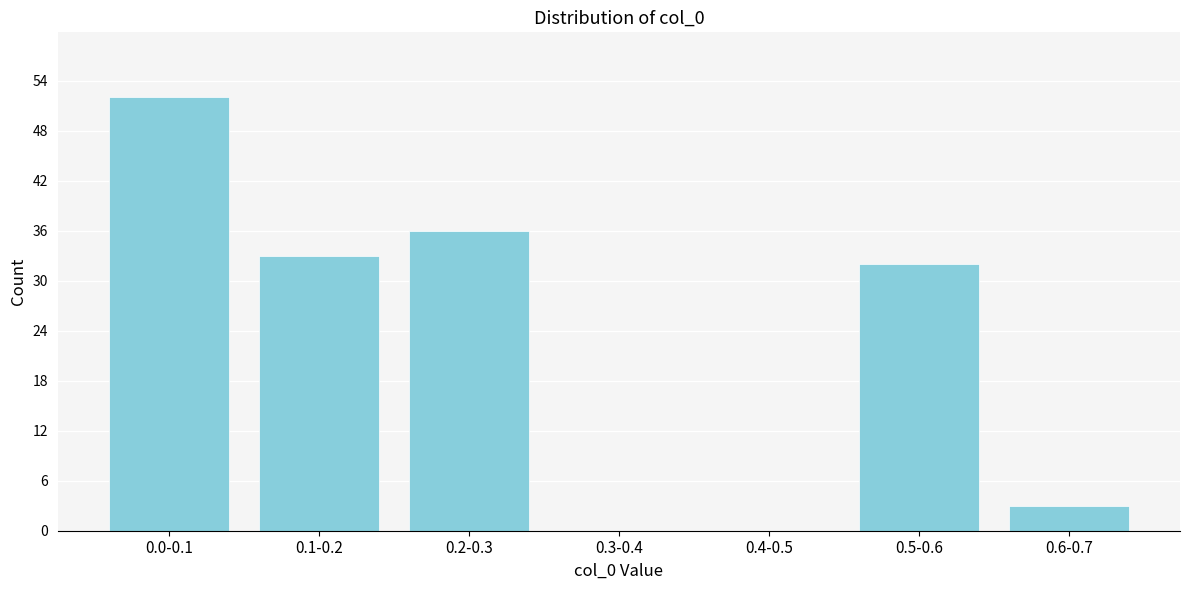

Reading left to right, transcribe all the data shown in this chart.

0.0-0.1=52	0.1-0.2=33	0.2-0.3=36	0.3-0.4=0	0.4-0.5=0	0.5-0.6=32	0.6-0.7=3